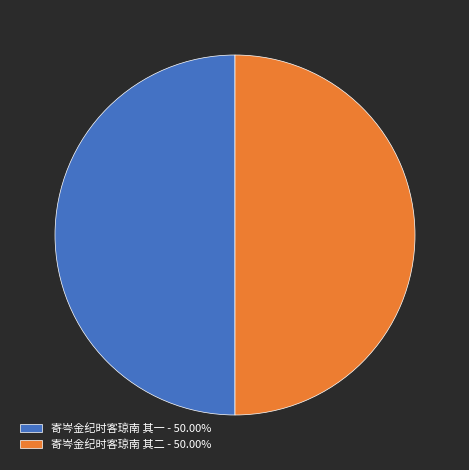

Combined, do 寄岑金纪时客琼南 其一 - 50.00% and 寄岑金纪时客琼南 其二 - 50.00% account for over 50%?

Yes